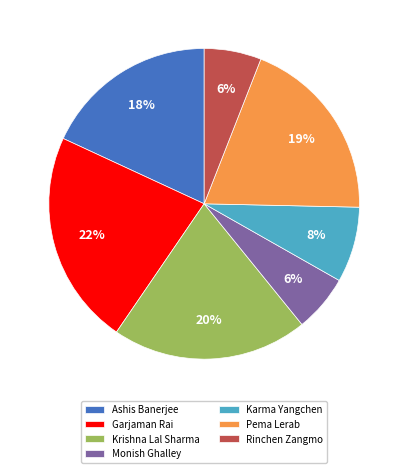

To the nearest percent, what is the difference between the Rinchen Zangmo and Krishna Lal Sharma slice percentages?

14%